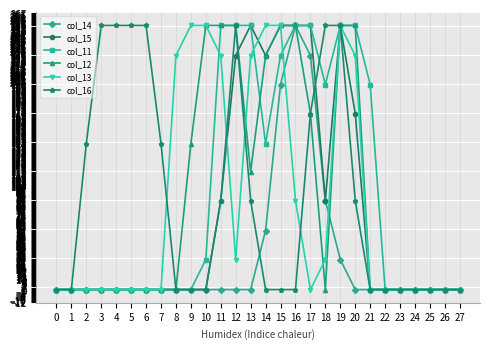

Reading left to right, what are all the values shown in this chart?

col_14: 0	0	0	0	0	0	0	0	0	0	0	0	0	0	57	198	255	226	86	29	0	0	0	0	0	0	0	0
col_15: 0	0	0	0	0	0	0	0	0	0	0	86	226	255	226	255	255	255	86	255	170	0	0	0	0	0	0	0
col_11: 0	0	0	0	0	0	0	0	0	0	29	255	255	255	141	226	255	255	198	255	255	198	0	0	0	0	0	0
col_12: 0	0	0	0	0	0	0	0	0	141	255	255	255	114	226	255	255	170	0	255	255	0	0	0	0	0	0	0
col_13: 0	0	0	0	0	0	0	0	226	255	255	226	29	226	255	255	86	0	29	255	226	0	0	0	0	0	0	0
col_16: 0	0	141	255	255	255	255	141	0	0	0	86	255	86	0	0	0	170	255	255	86	0	0	0	0	0	0	0